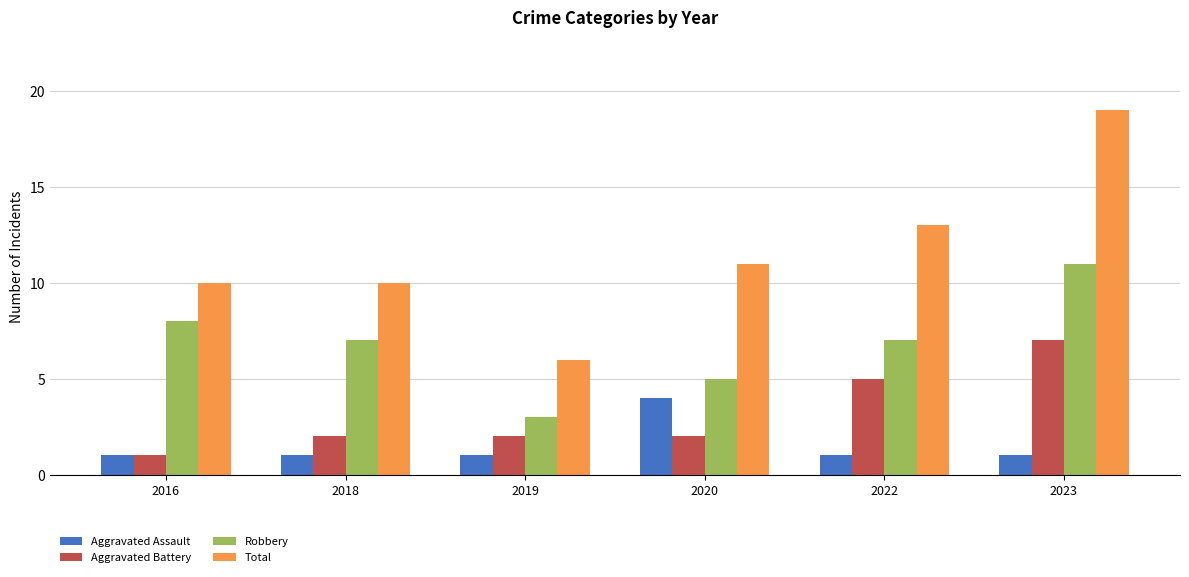

Between 2018 and 2023, which series saw the biggest shift?

Total